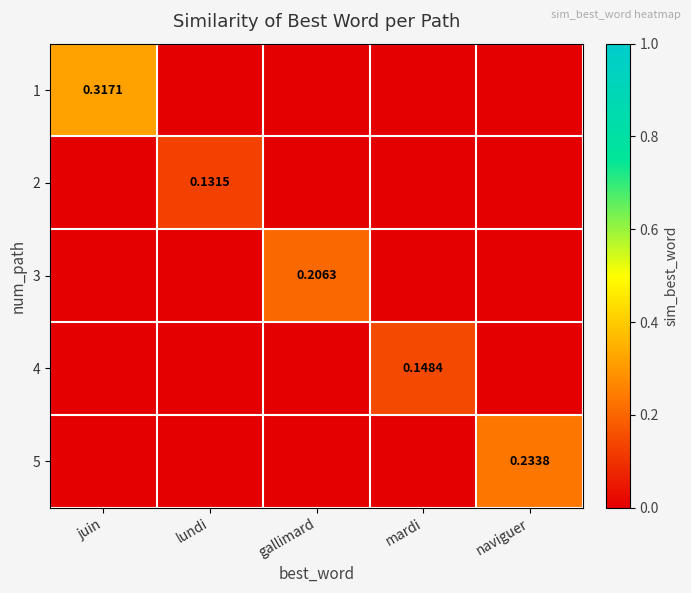

Between juin and naviguer, which is larger?

juin